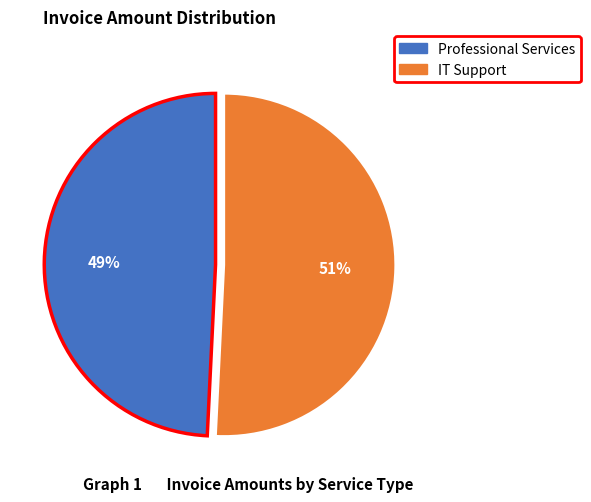

Which slice is the largest?

IT Support